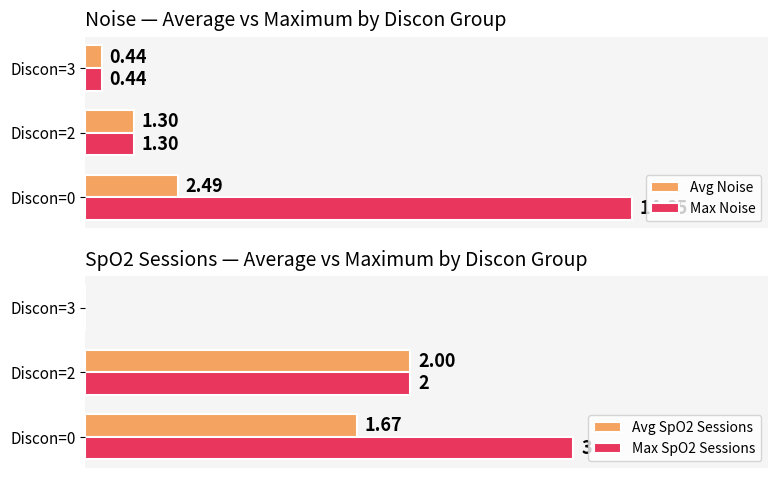

List the labels in order of Avg Noise value, largest first.

Discon=0, Discon=2, Discon=3